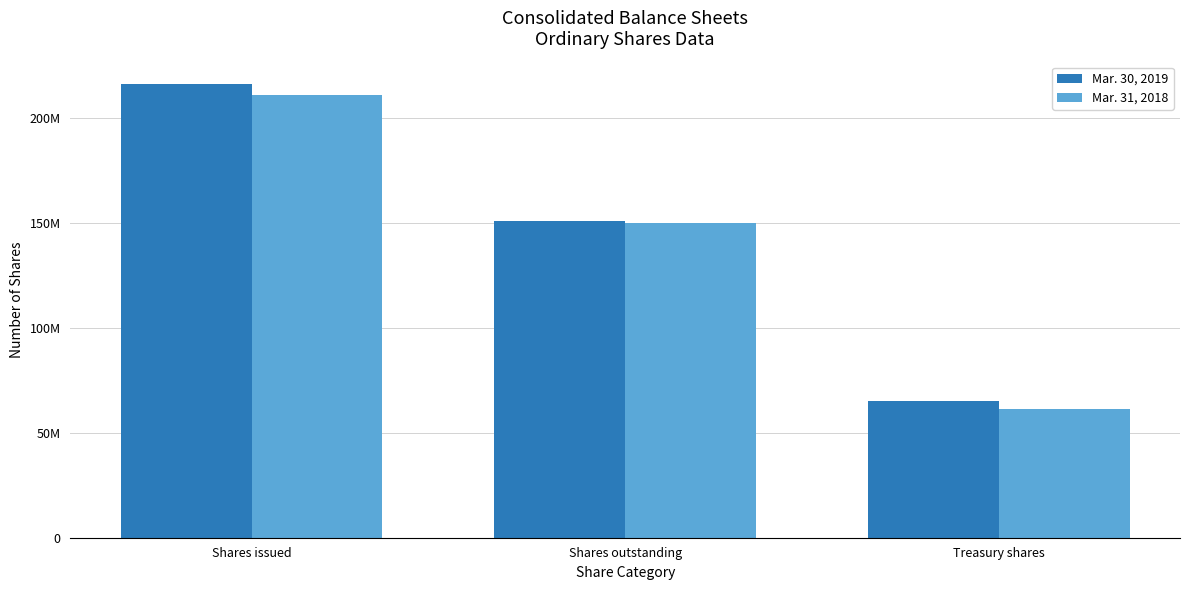

The Mar. 31, 2018 series shows 85153057 at Treasury shares. True or false?

False